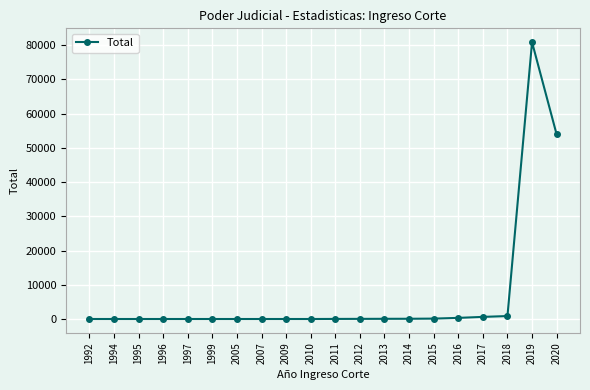

The chart shows a value of 1 at 1995. True or false?

True